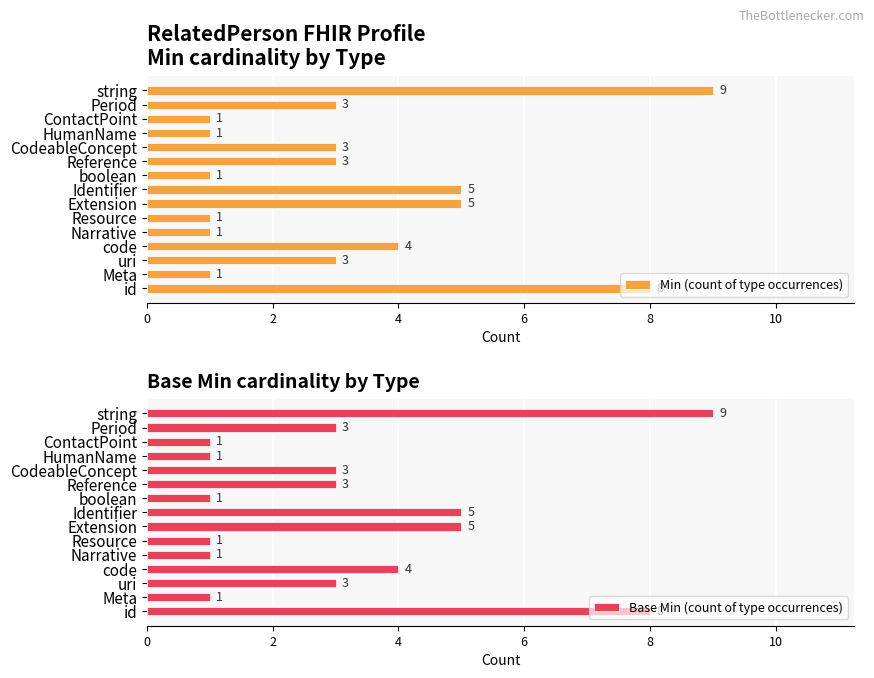

What is the maximum value for Min (count of type occurrences)?

9